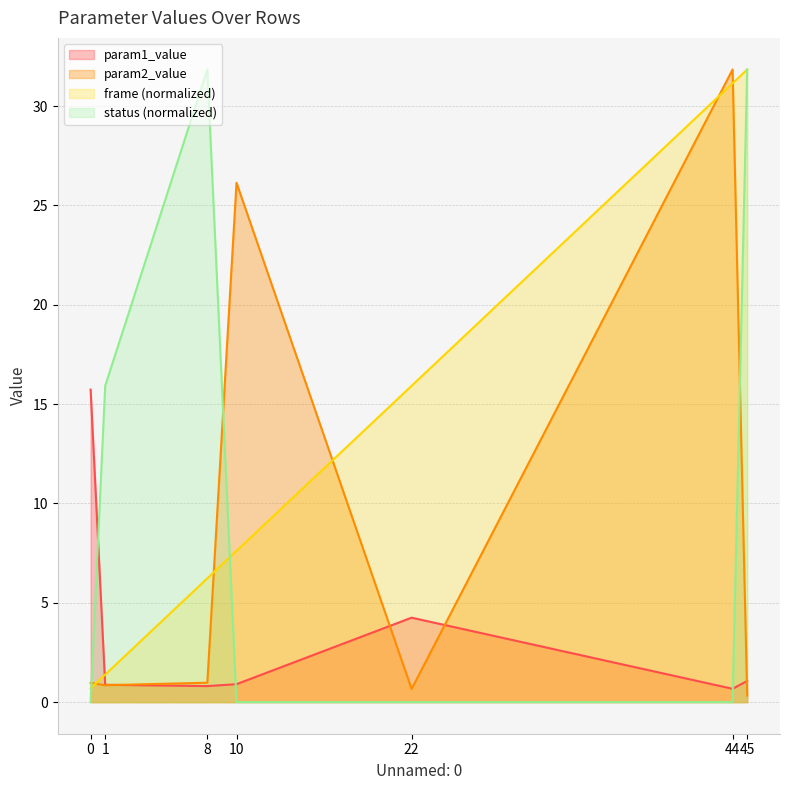

Does the chart have visible grid lines?

Yes